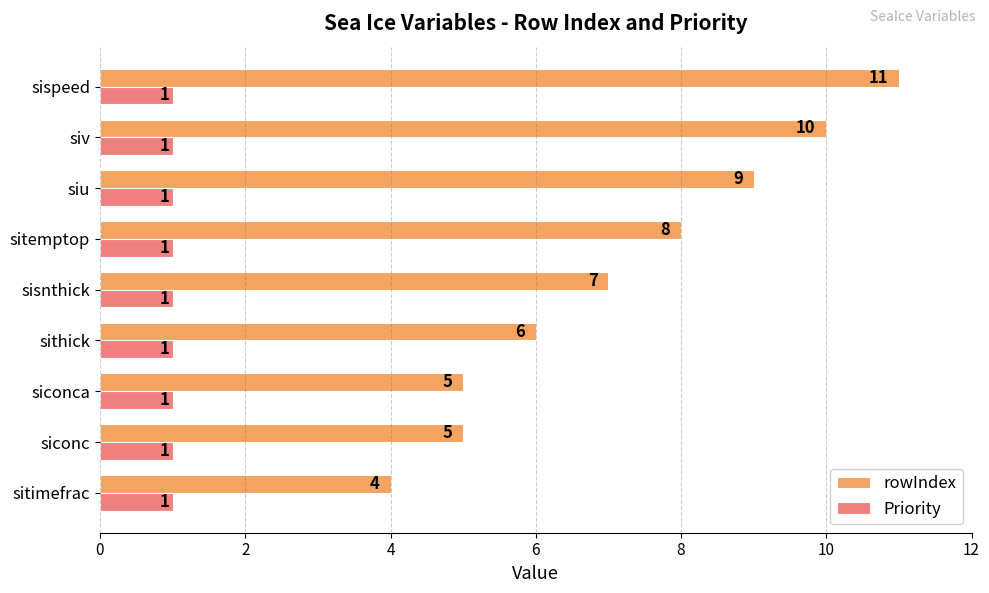

What is the difference between the rowIndex values at sithick and siv?

4